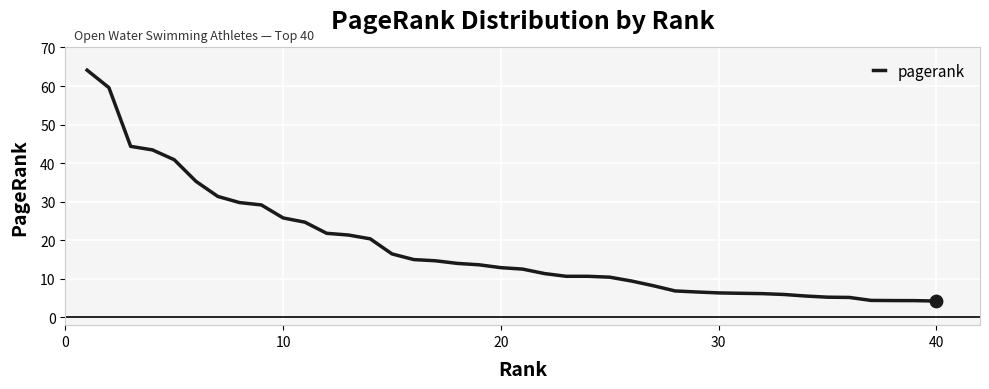

What is the greatest value displayed?

64.1